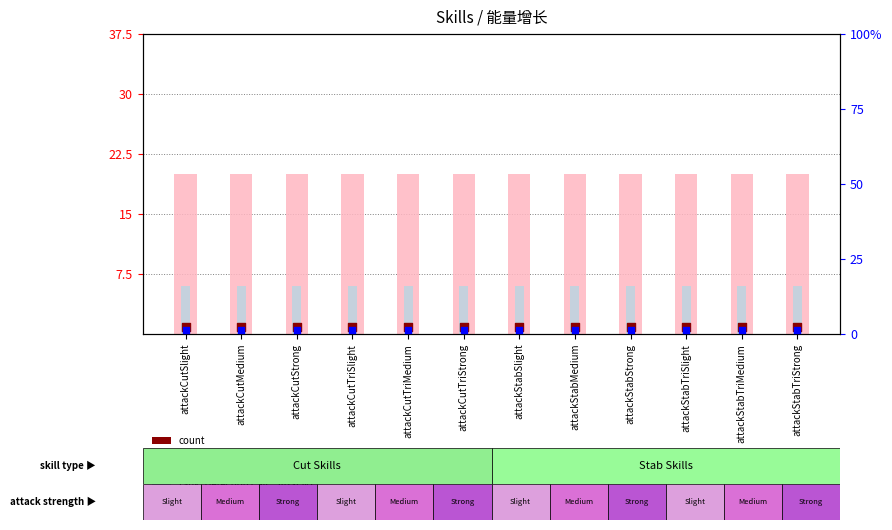

What is the total value across all series at attackCutTriMedium?

30.0